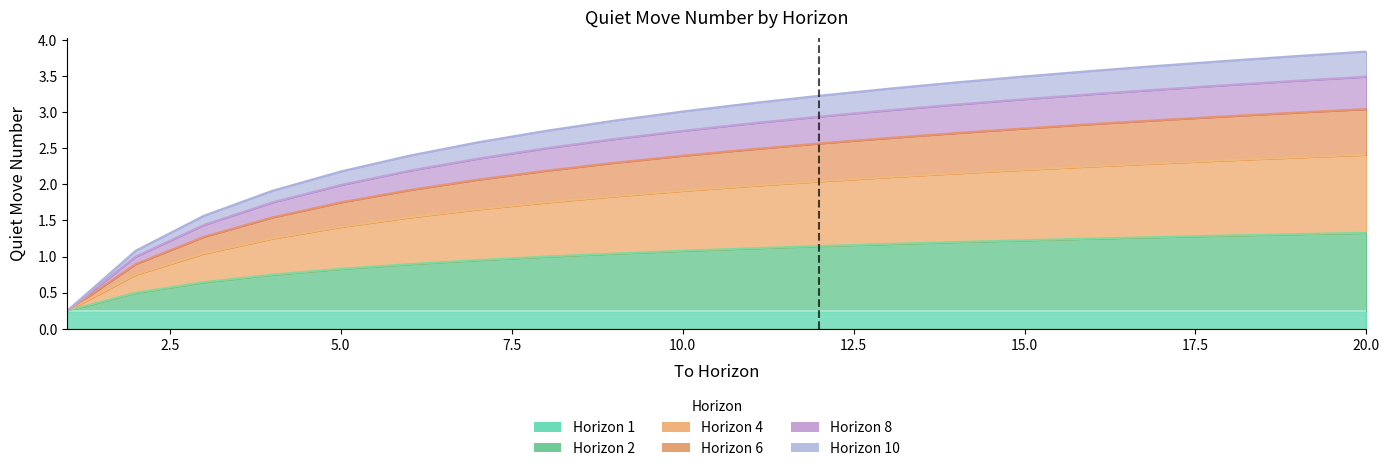

True or false: Horizon 8 has a value of 1.7 at 3.

False